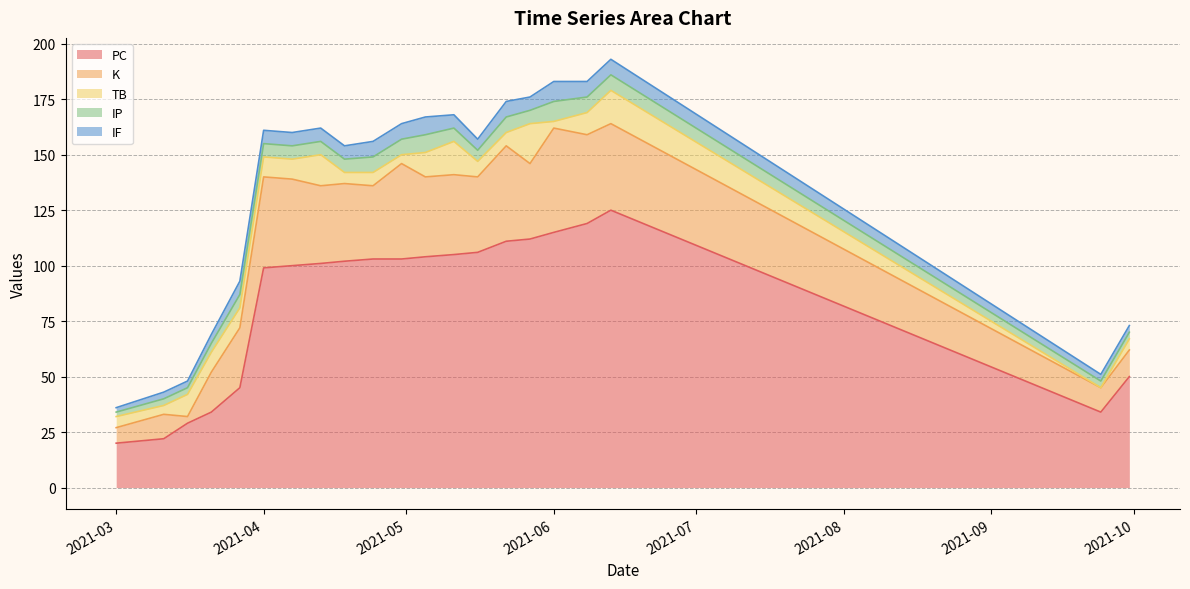

At which category does the chart reach its minimum across all series?

19